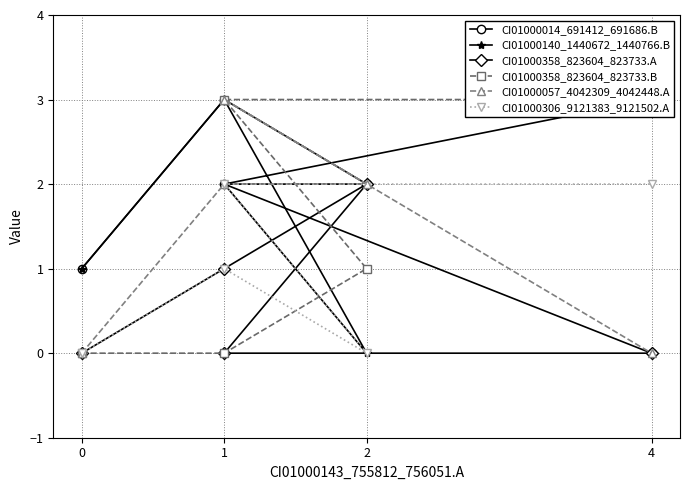

What is the total value across all series at 0?

2